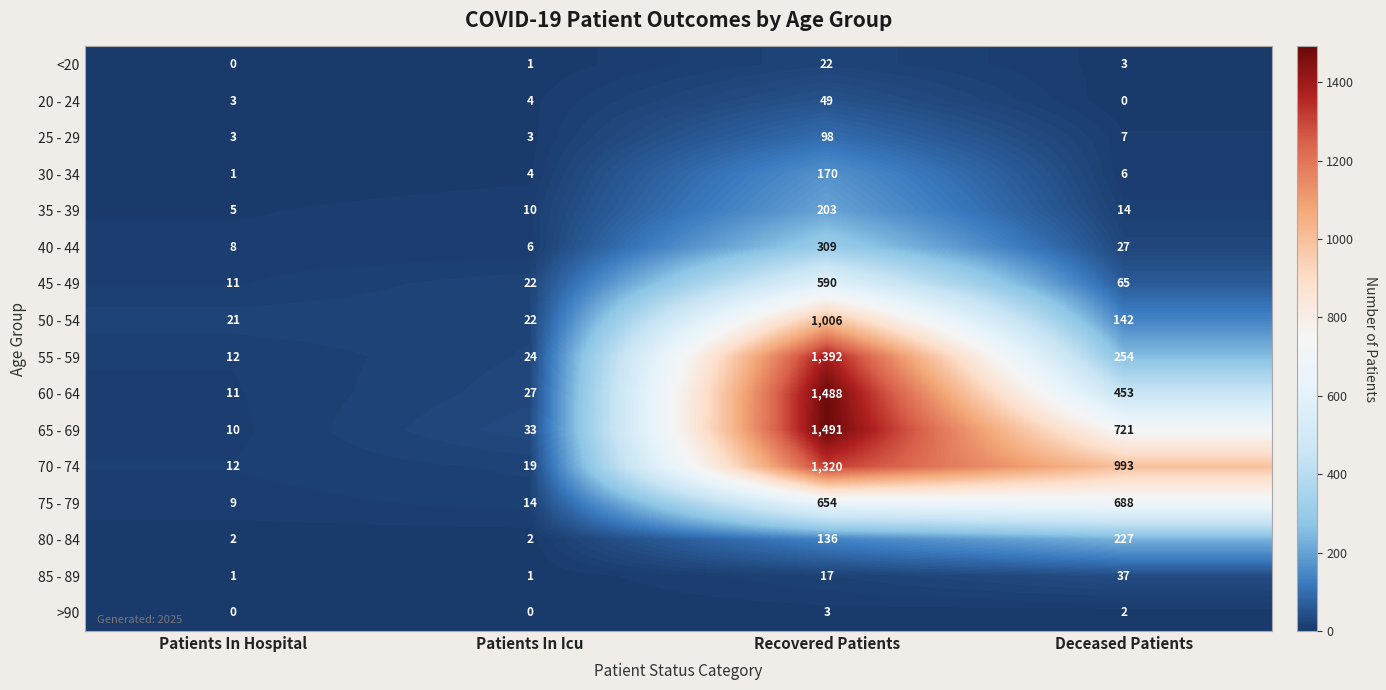

What is the sum of the 25 - 29 values at Patients In Hospital and Deceased Patients?

10